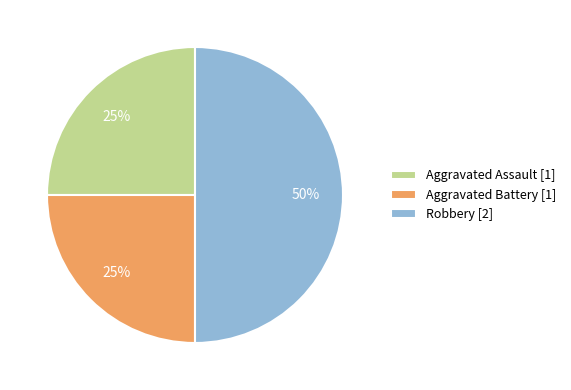

Does Aggravated Assault [1] represent more than half of the total?

No